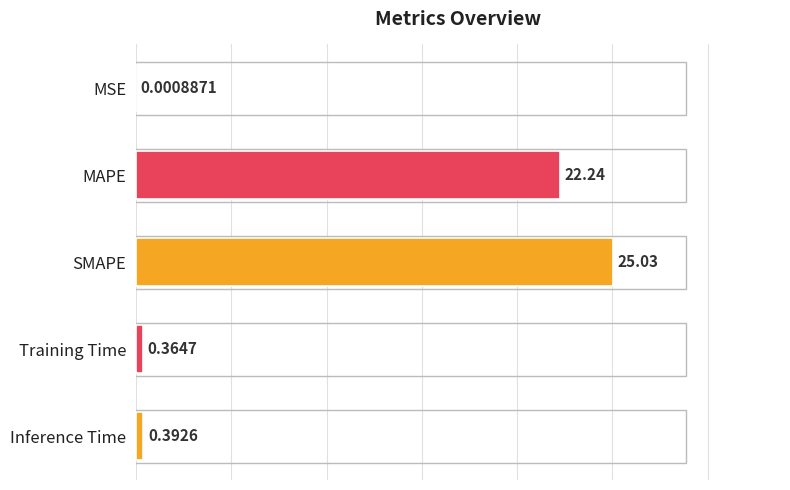

What is the sum of all values?

48.0